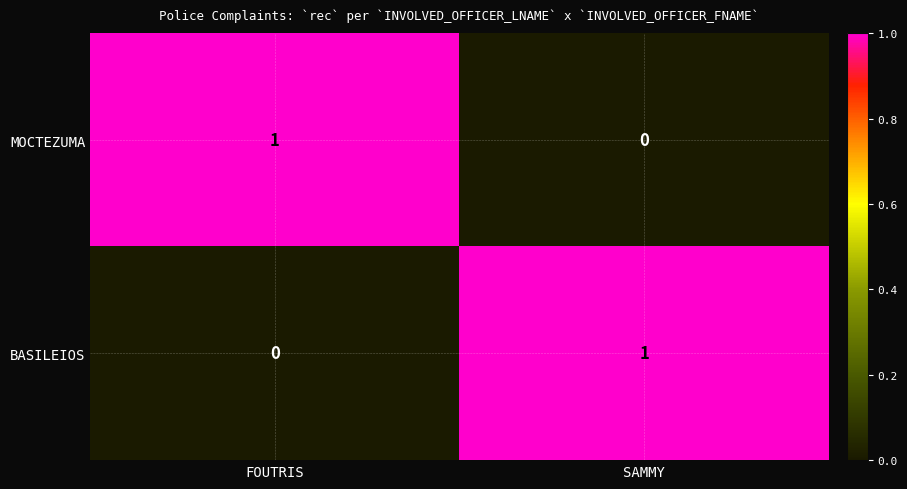

At which label does MOCTEZUMA reach its minimum?

SAMMY